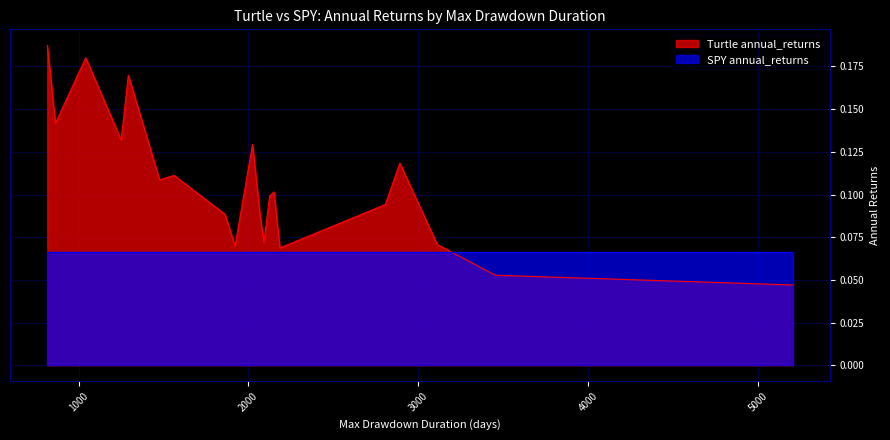

Count the Turtle annual_returns values in the range 0 to 1.

20